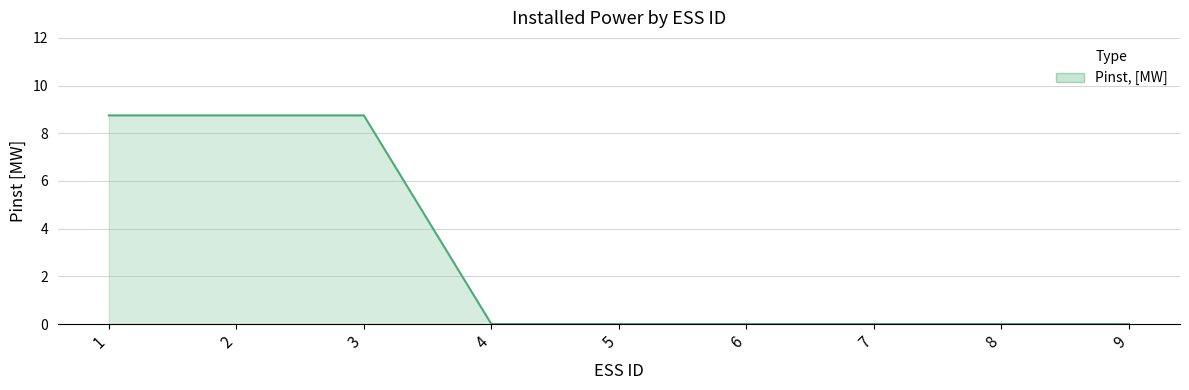

What is the maximum value shown in the chart?

8.8